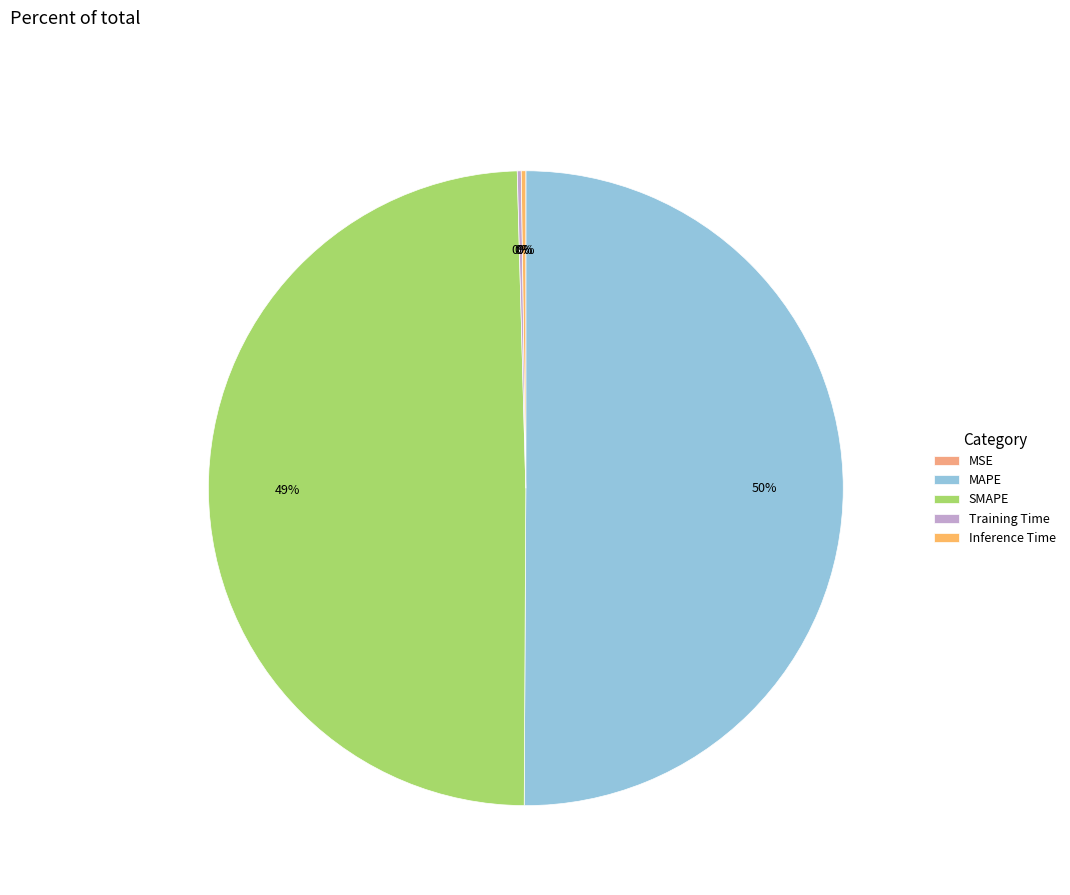

What percentage do Training Time and MSE together represent?

0.2%